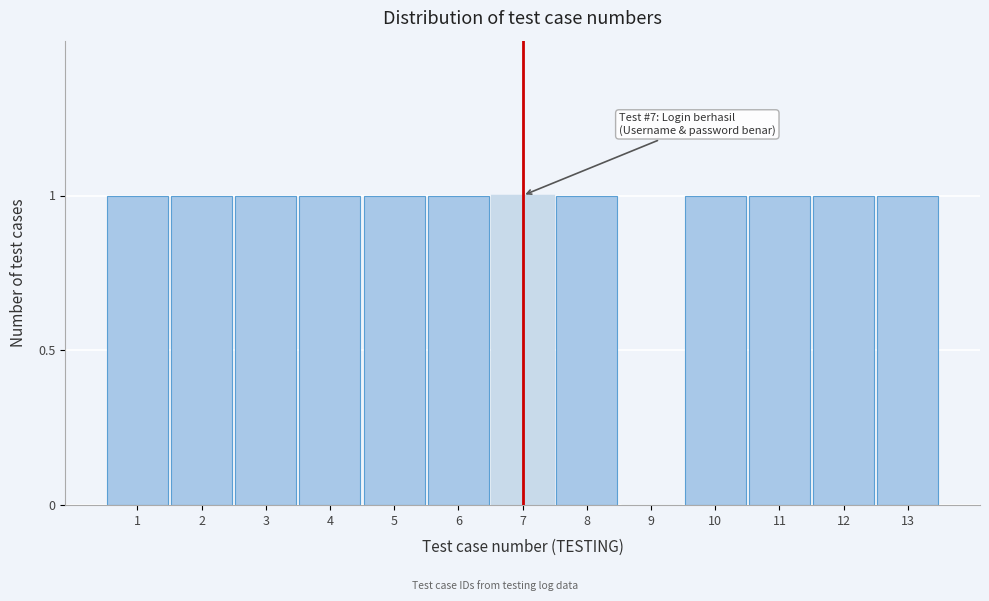

Reading left to right, list all the values displayed in this chart.

1=1	2=1	3=1	4=1	5=1	6=1	7=1	8=1	9=0	10=1	11=1	12=1	13=1